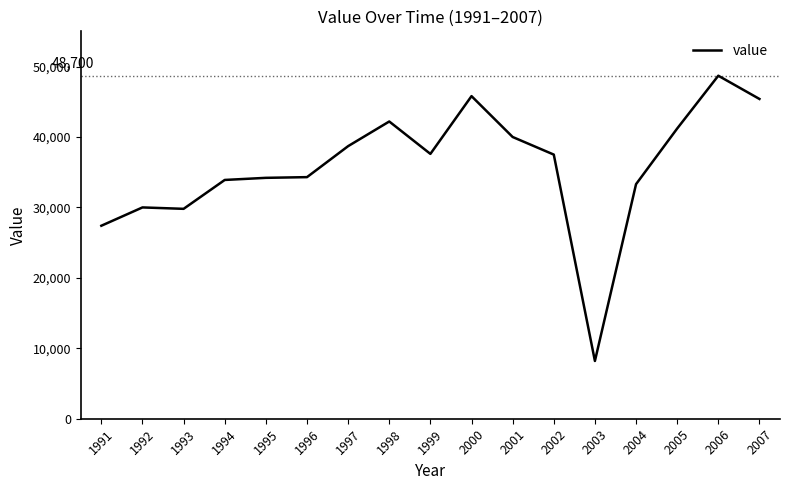

Read the value at 1993, to the nearest 50.

29800